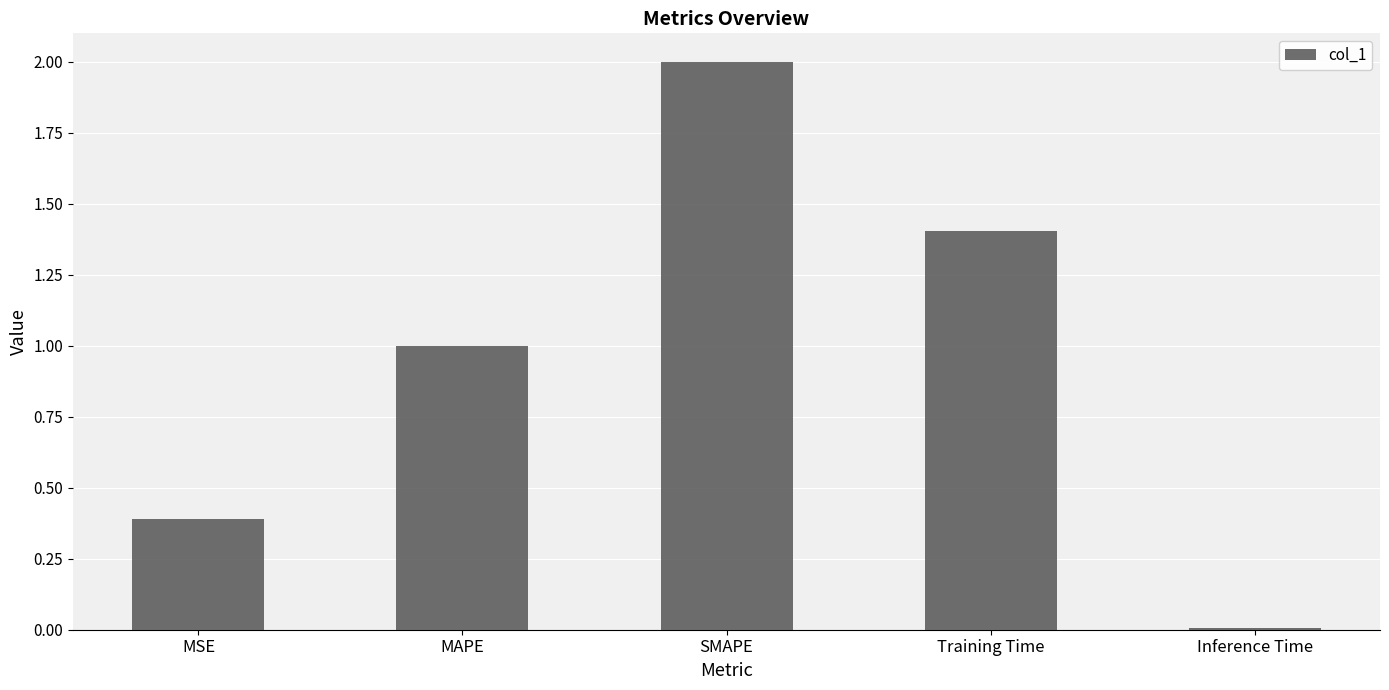

How many distinct data groups are displayed?

1